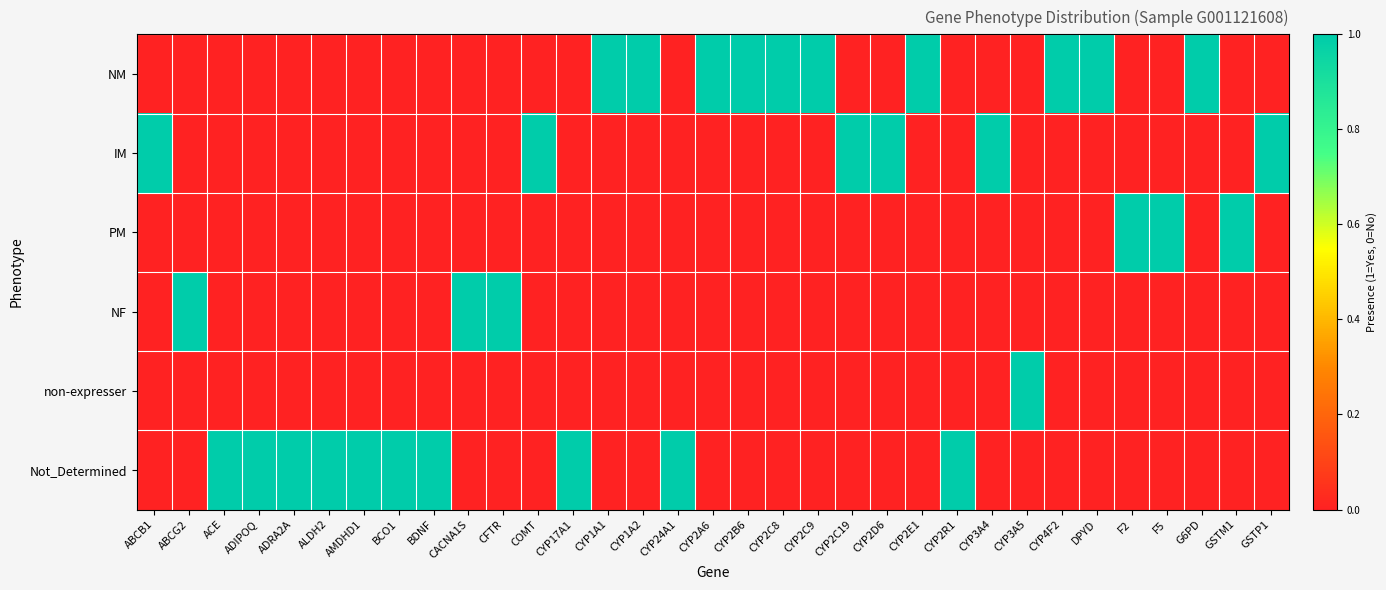

Between CYP2E1 and GSTP1, which series saw the biggest shift?

NM